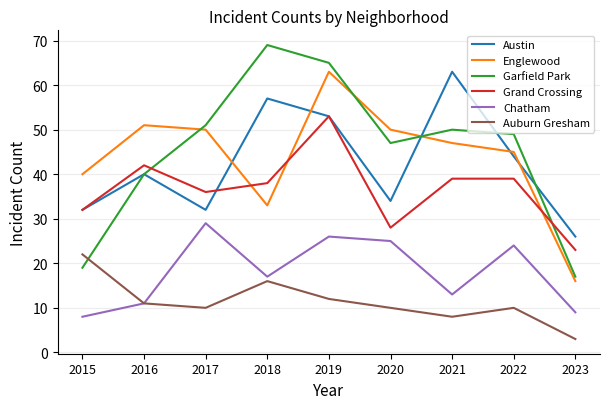

At which label does Englewood reach its minimum?

2023